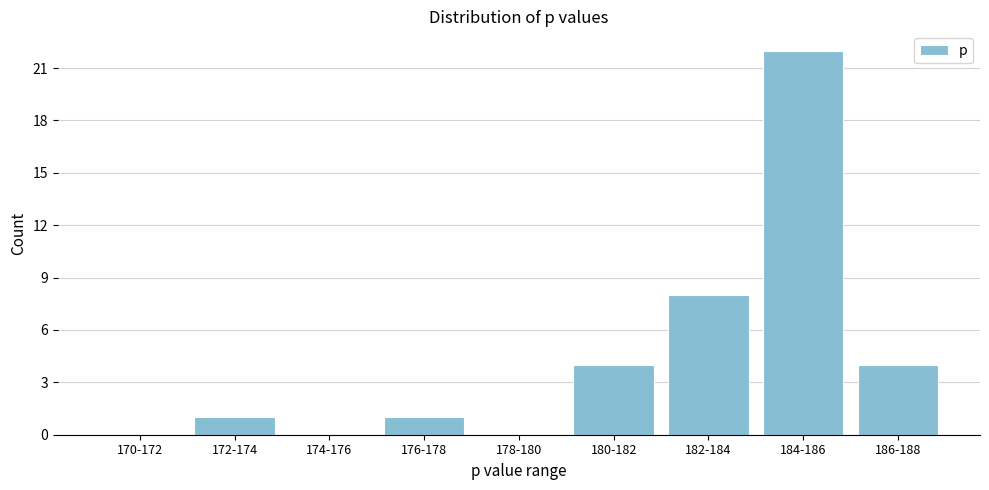

Reading right to left, list all the values displayed in this chart.

186-188=4	184-186=22	182-184=8	180-182=4	178-180=0	176-178=1	174-176=0	172-174=1	170-172=0